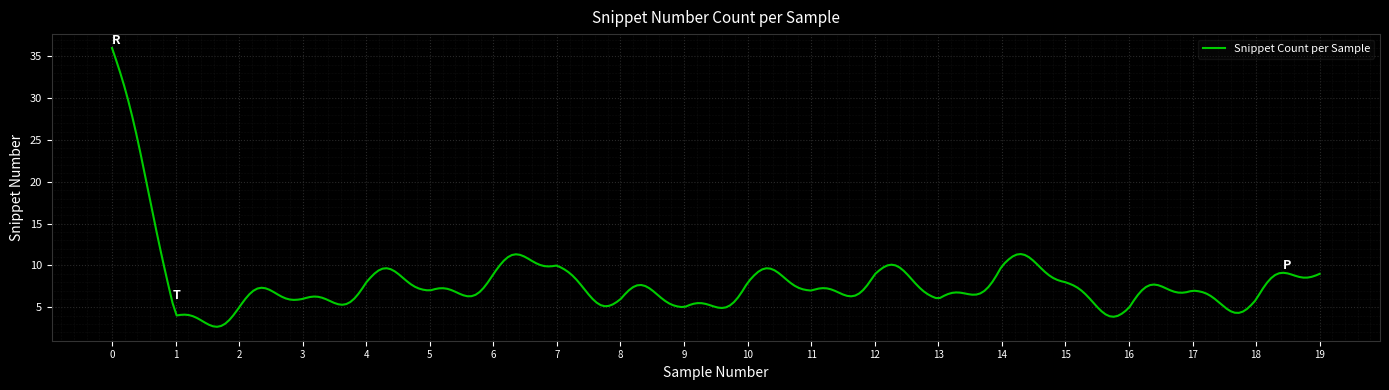

Does the chart display data point markers on the line(s)?

No